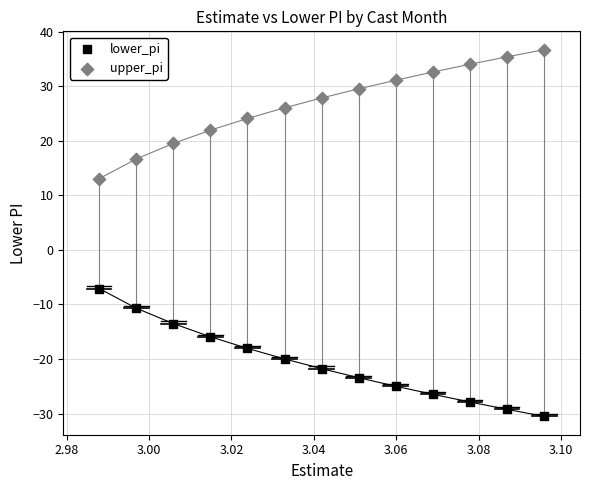

Which series contains the lowest Y value?

lower_pi